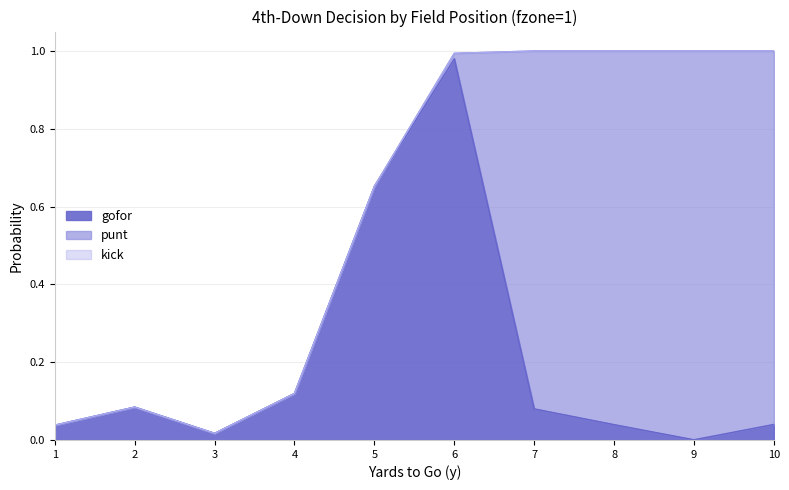

Is it true that kick equals 0.0 at 1?

True